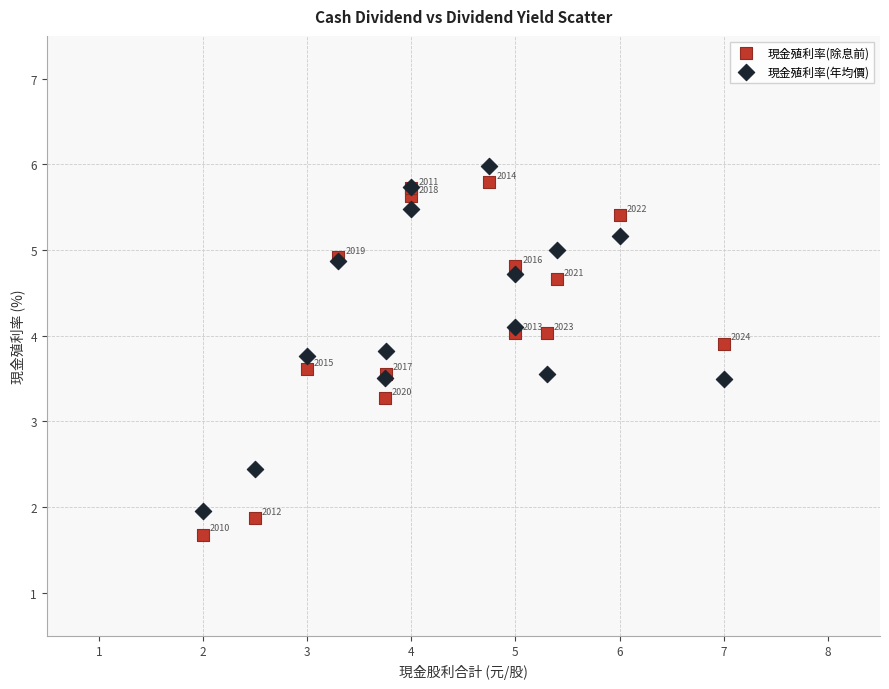

In the 現金殖利率(年均價) series, what Y value is closest to 3?

3.5